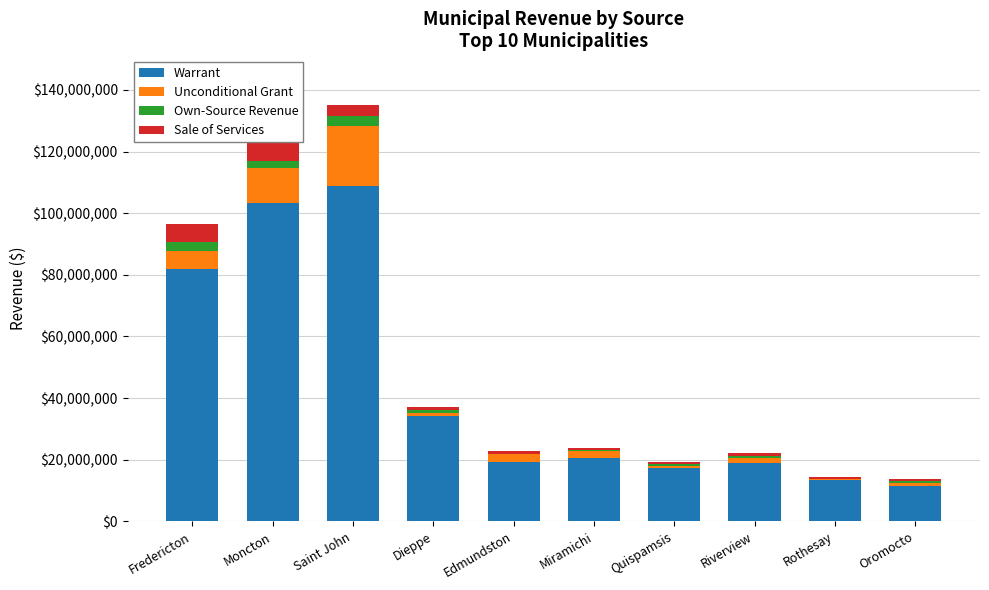

Are the bars horizontal?

No